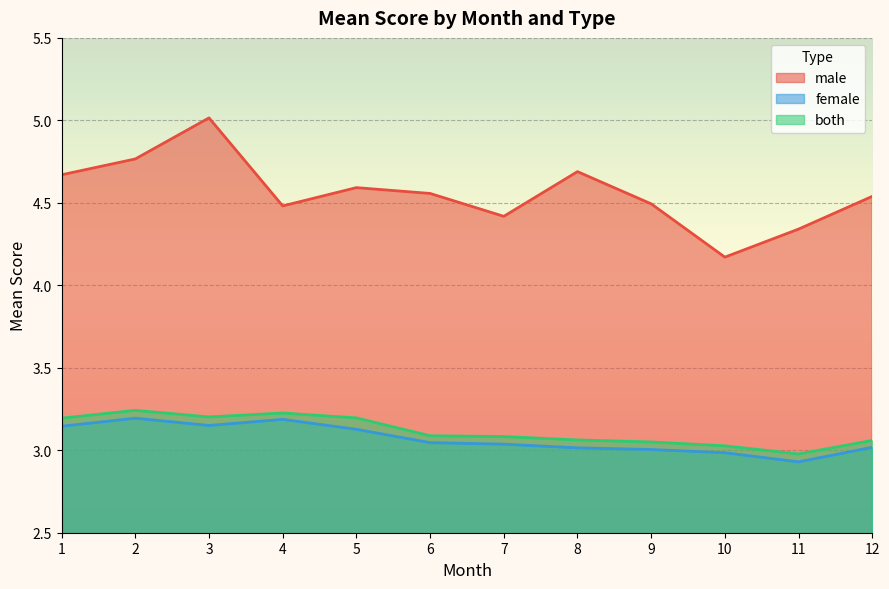

True or false: female has more than 2 points higher than both neighbors.

False